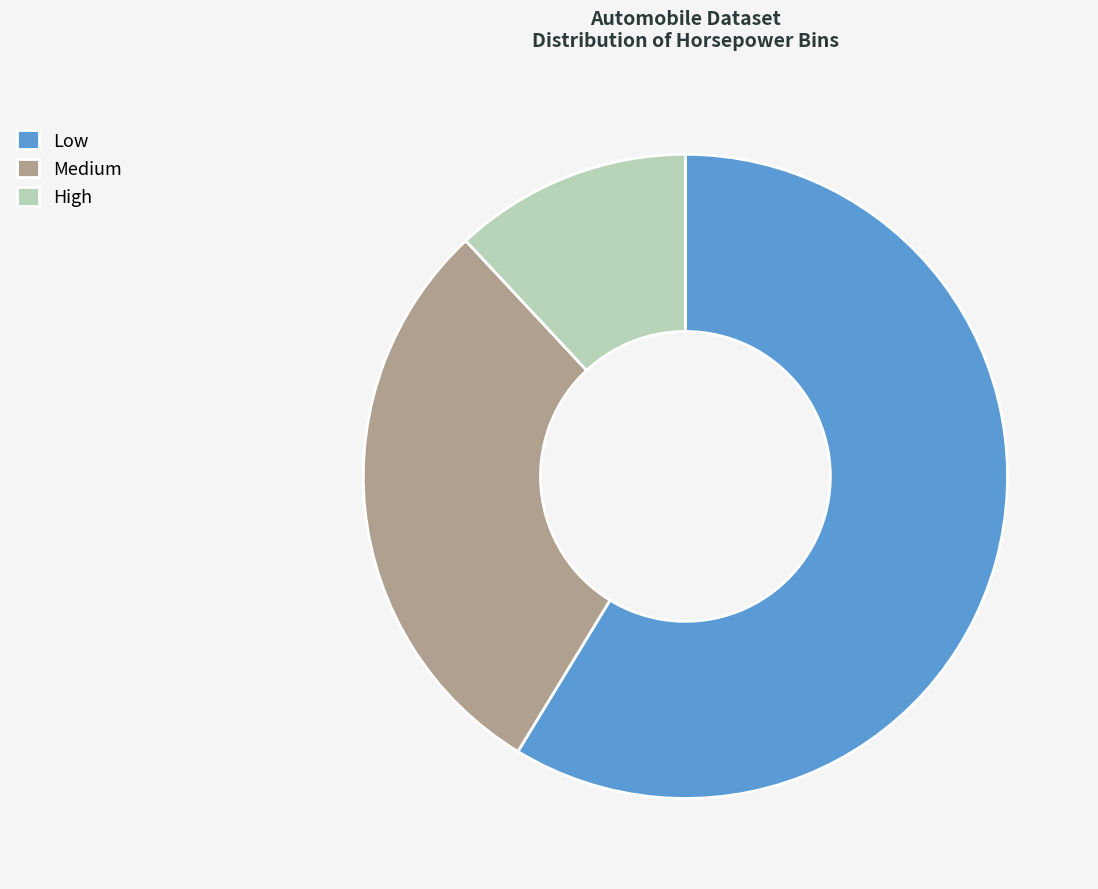

Approximately how many times larger is the value at Medium compared to High?

2.5